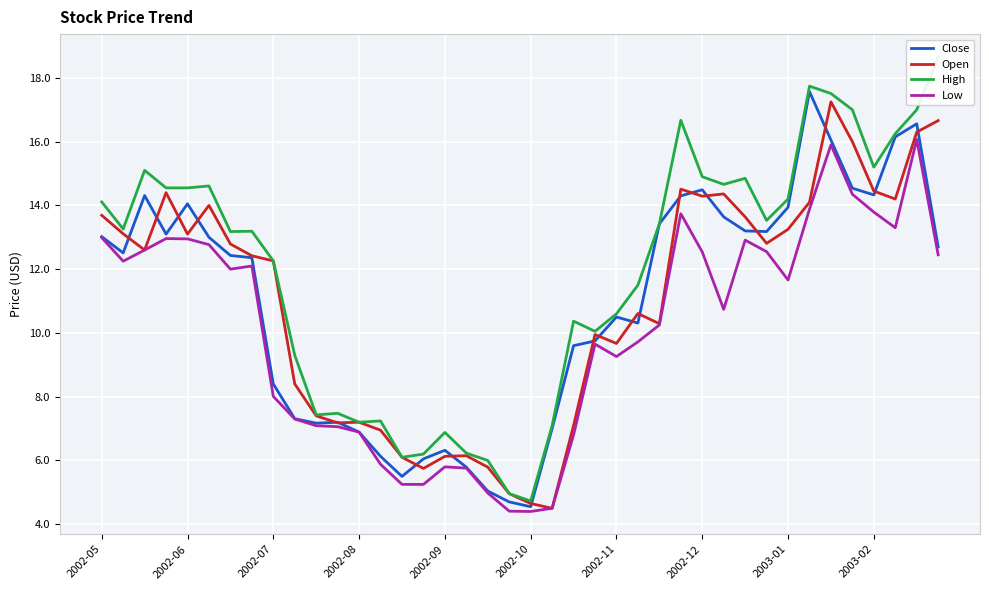

At which label is Close closest to 11?

2002-11